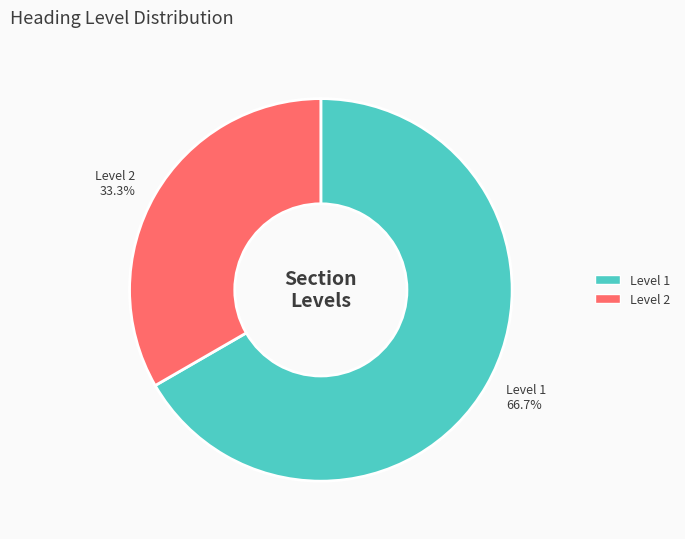

What is the total percentage of Level 1 and Level 2?

100.0%